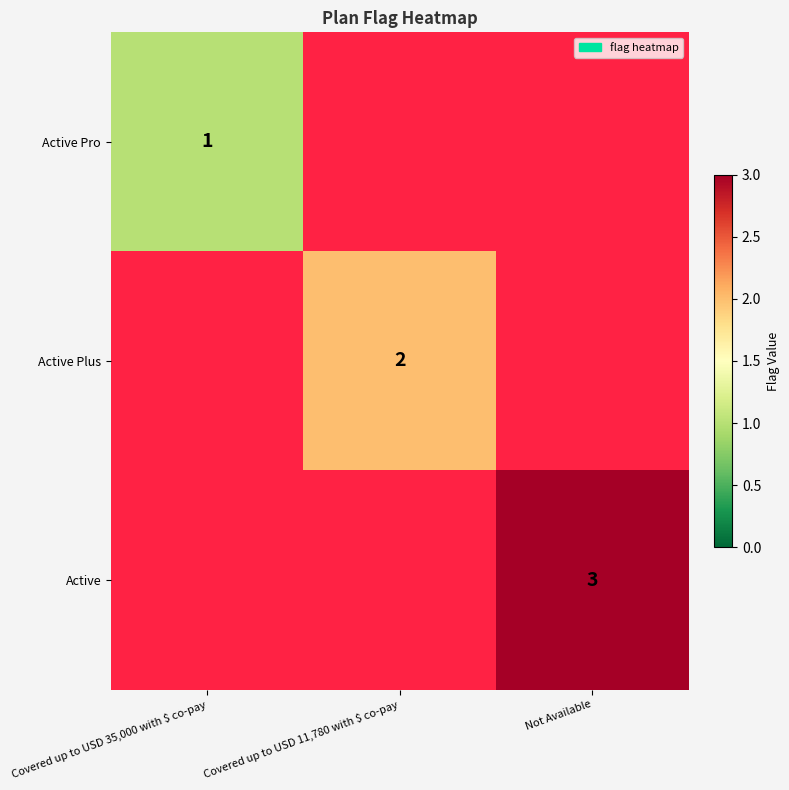

At how many categories does at least one series exceed 2?

1